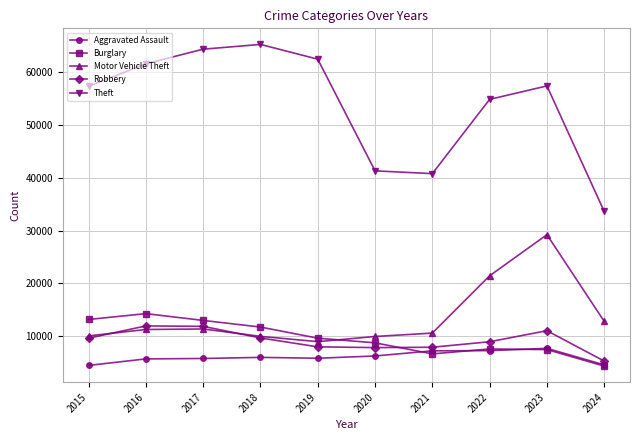

True or false: Robbery has a value of 13049 at 2019.

False